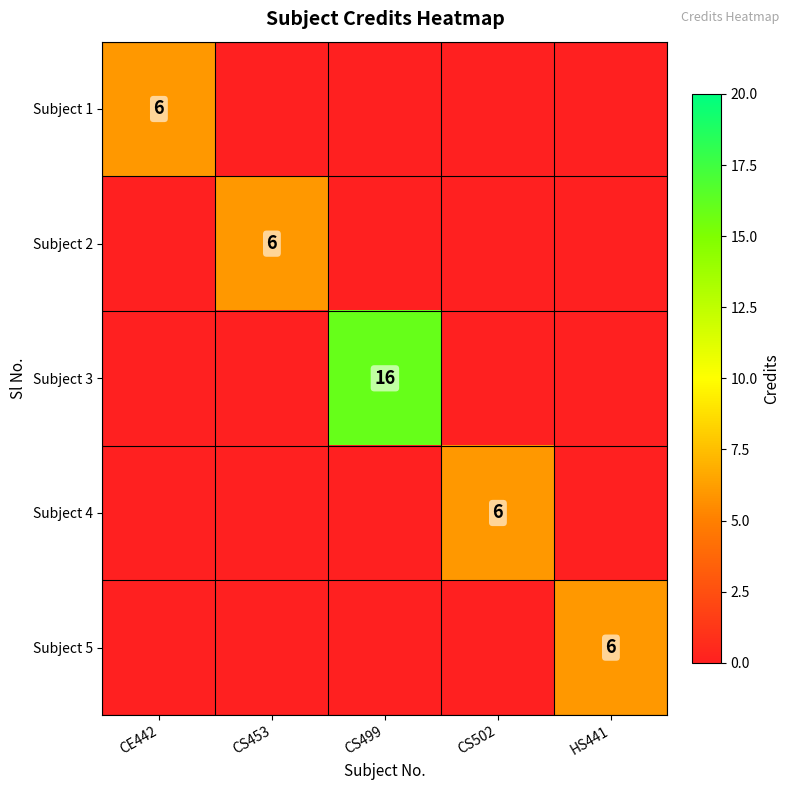

Rank the series by their maximum value, from lowest to highest.

Subject 1, Subject 2, Subject 4, Subject 5, Subject 3